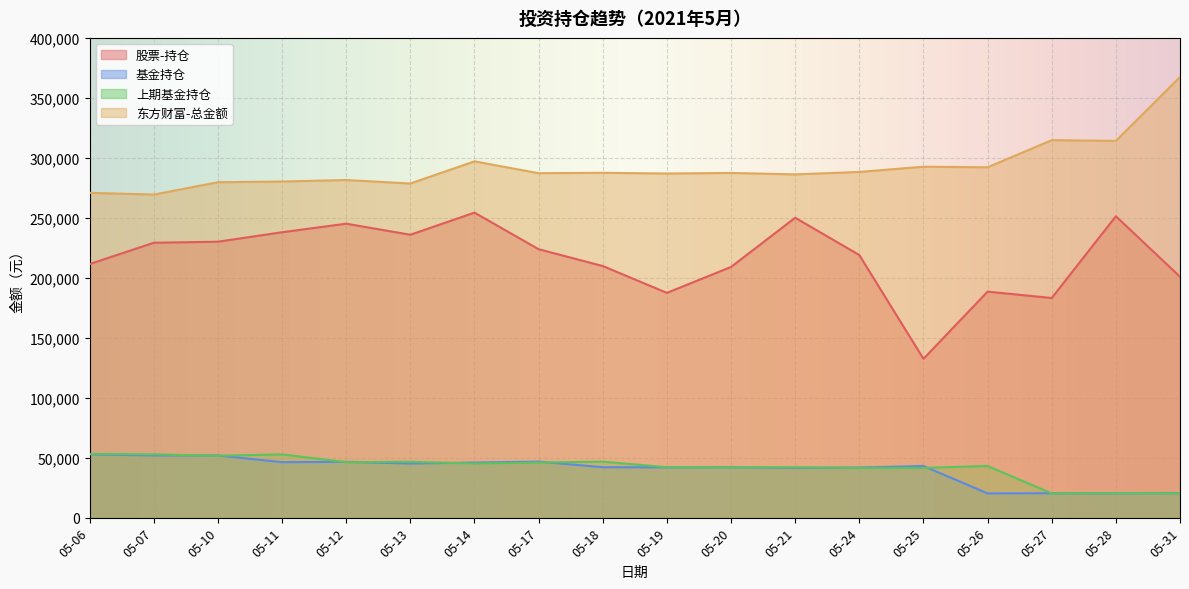

True or false: 股票-持仓 and 上期基金持仓 intersect in this chart.

False